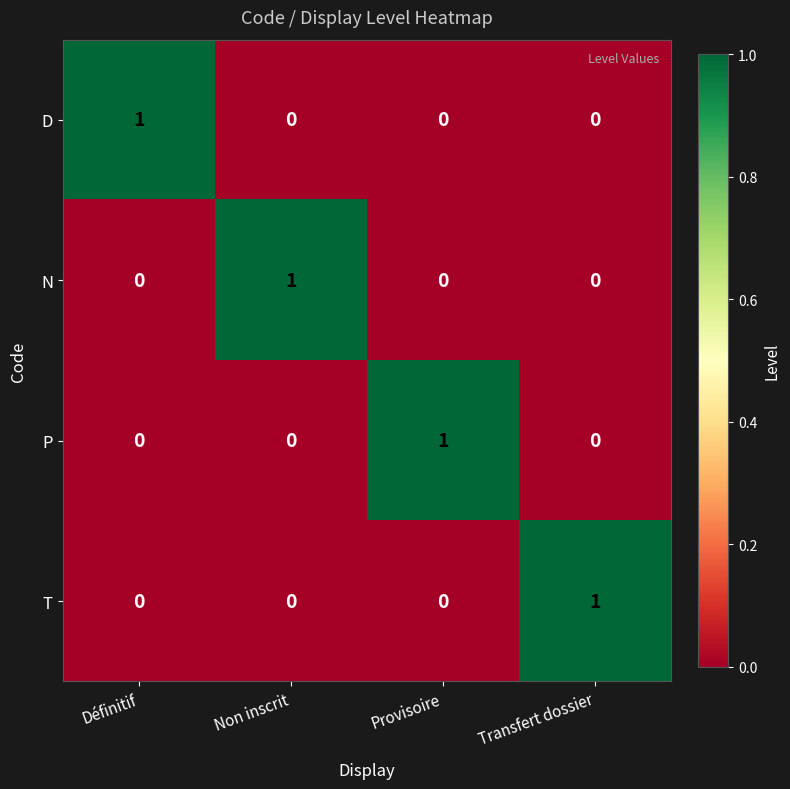

How many T values are between 0 and 1?

4